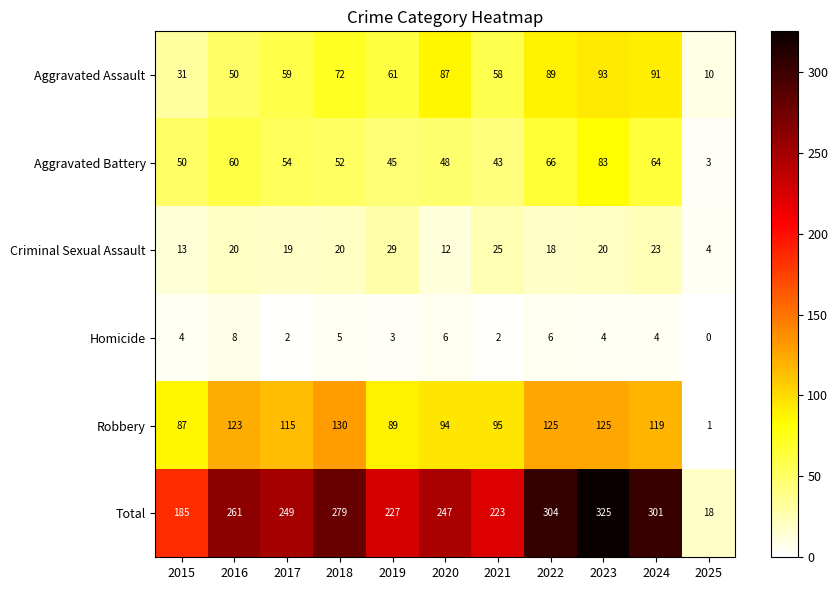

What is the lowest value of the Aggravated Battery series?

3